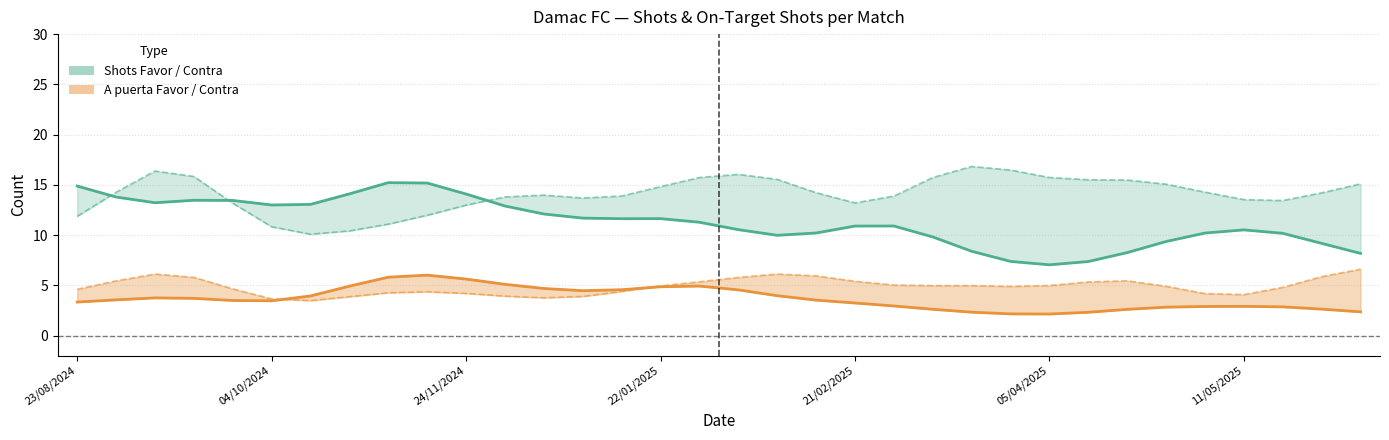

Rank the categories by A puerta Favor value from lowest to highest.

14/03/2025, 10/04/2025, 26/05/2025, 28/02/2025, 02/05/2025, 23/08/2024, 28/08/2024, 28/09/2024, 04/10/2024, 19/10/2024, 25/10/2024, 15/01/2025, 08/02/2025, 13/02/2025, 24/02/2025, 08/03/2025, 05/04/2025, 18/04/2025, 11/05/2025, 17/05/2025, 20/09/2024, 10/01/2025, 21/02/2025, 22/04/2025, 22/05/2025, 13/09/2024, 24/11/2024, 29/11/2024, 05/12/2024, 01/02/2025, 09/11/2024, 22/01/2025, 27/01/2025, 01/11/2024